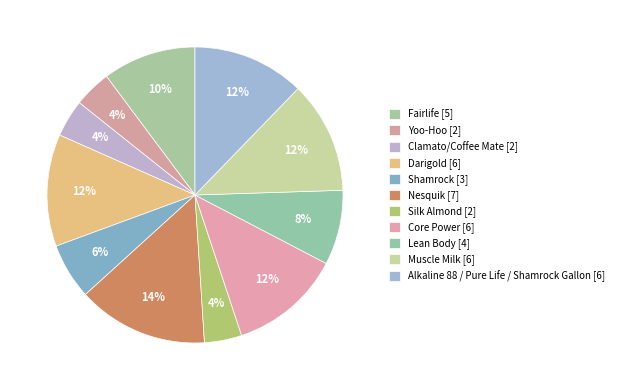

Does Lean Body represent more than half of the total?

No